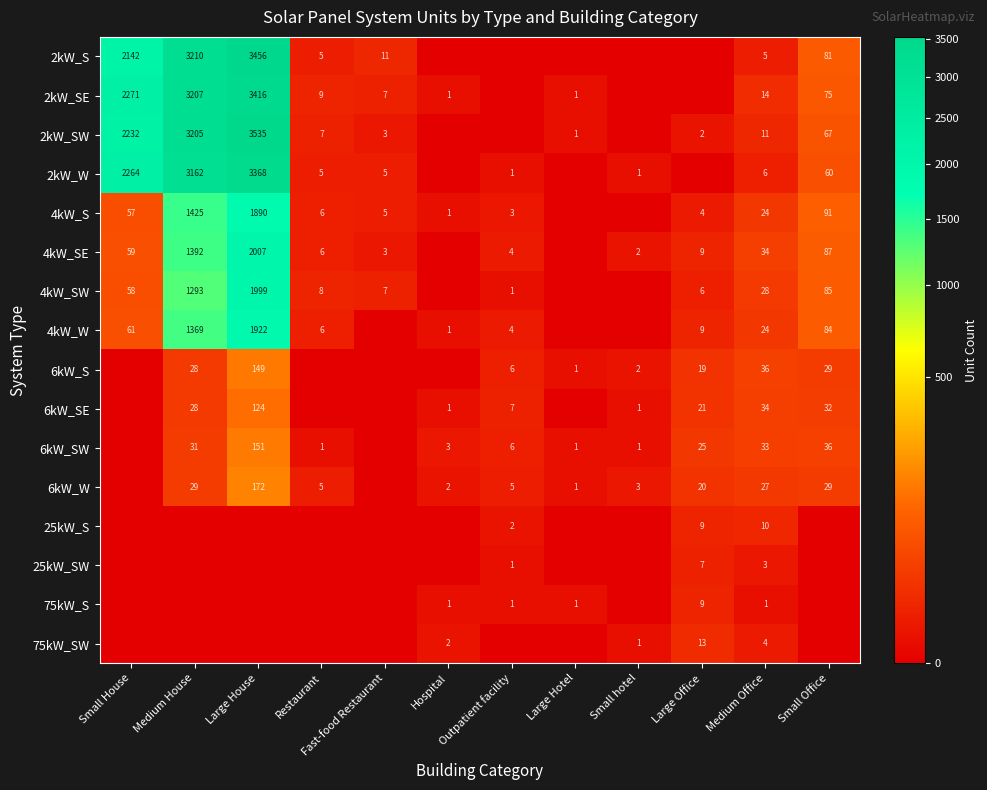

At how many categories does at least one series exceed 791?

3